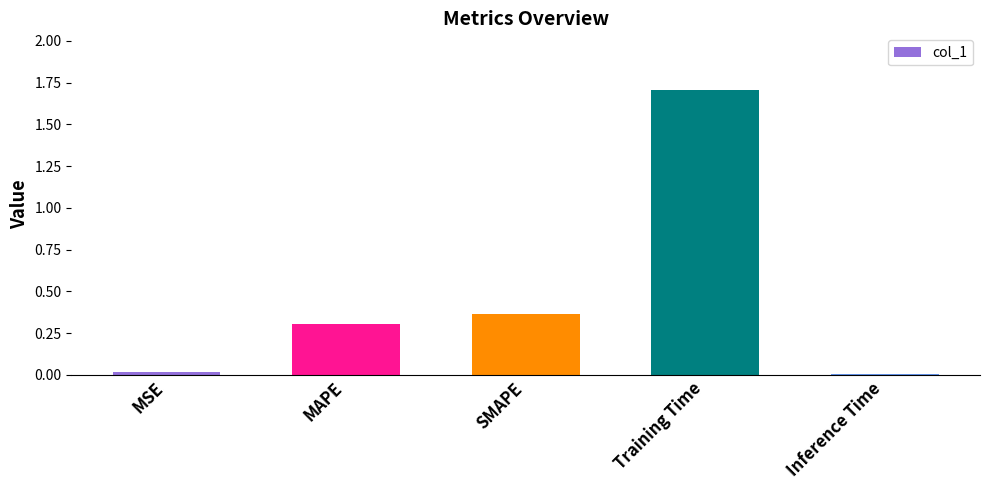

The value at Training Time is 1.7. True or false?

True